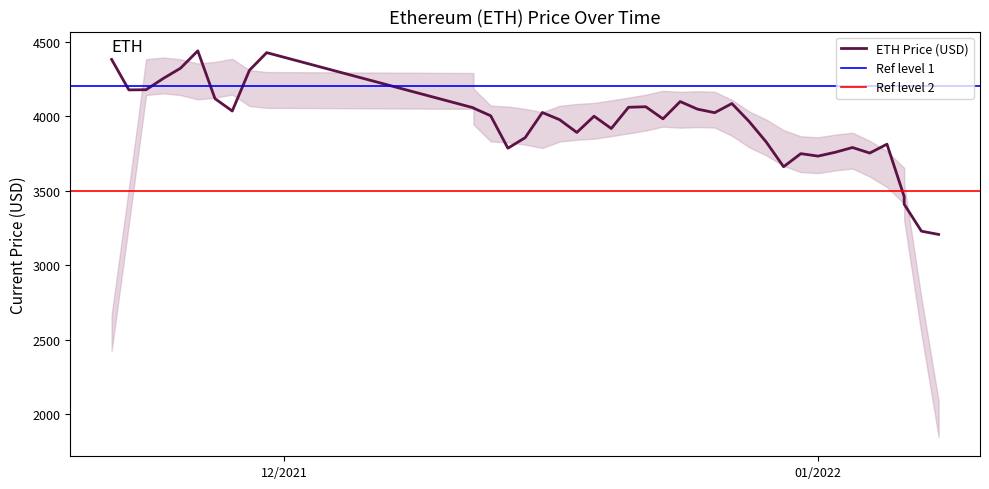

True or false: the data shows 3789.7 at 01/03/2022.

True